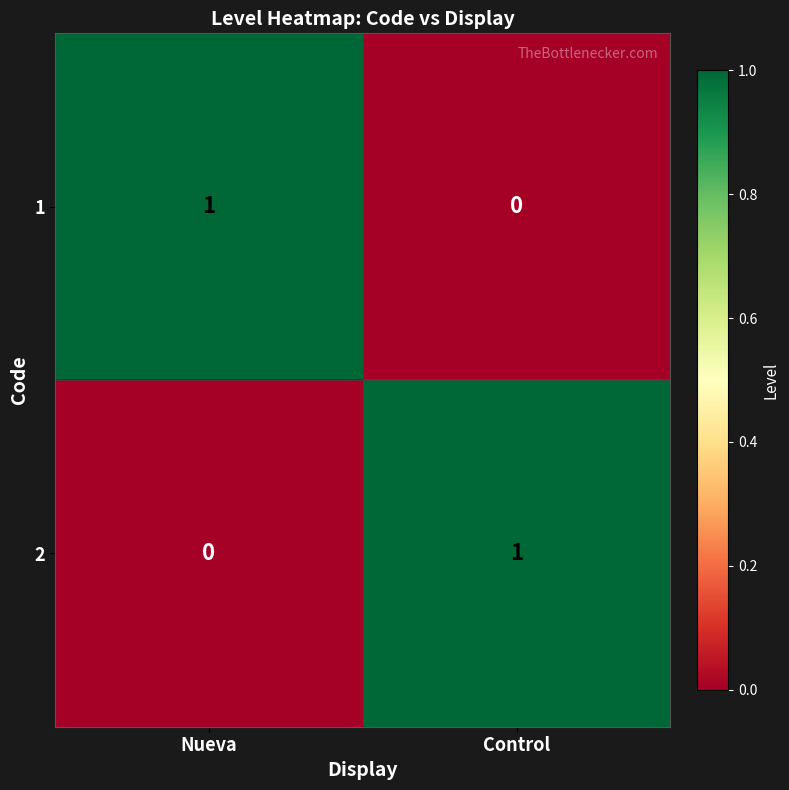

Reading left to right, transcribe all the data shown in this chart.

1: Nueva=1	Control=0
2: Nueva=0	Control=1